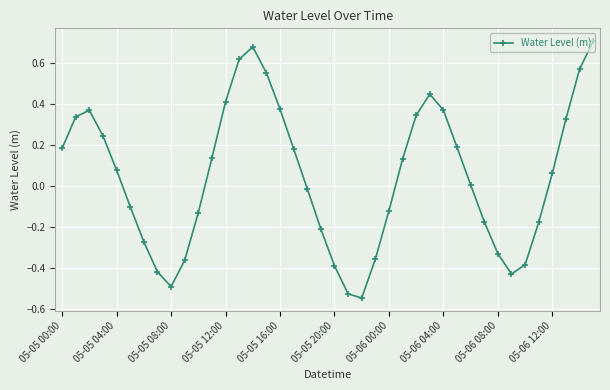

What is the difference between the maximum and minimum values?

1.3